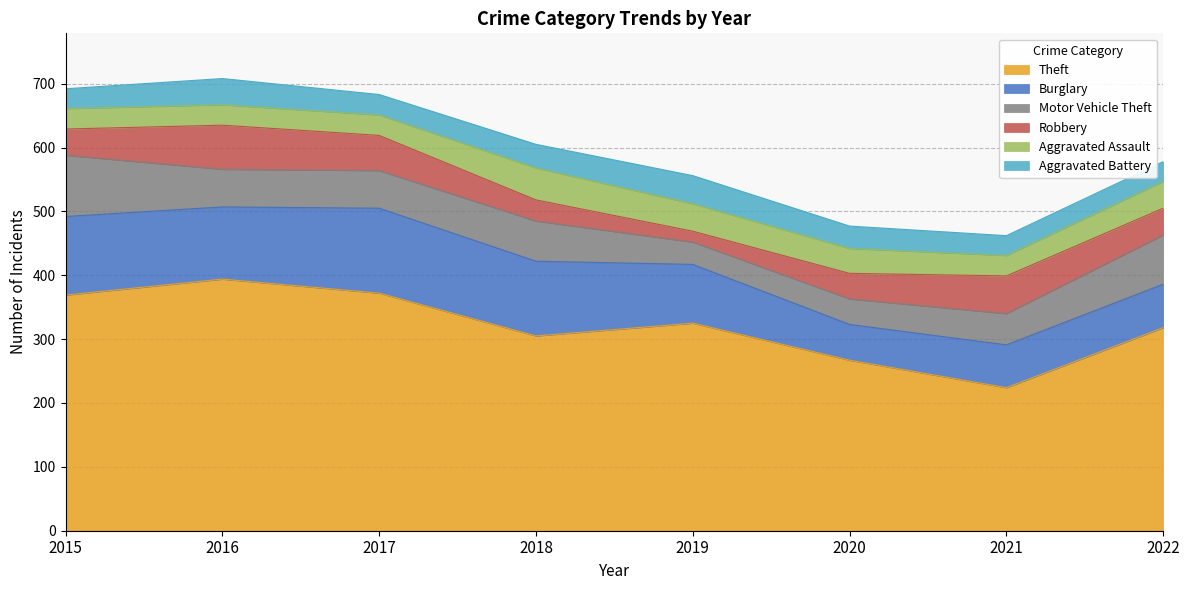

True or false: Motor Vehicle Theft and Theft intersect in this chart.

False